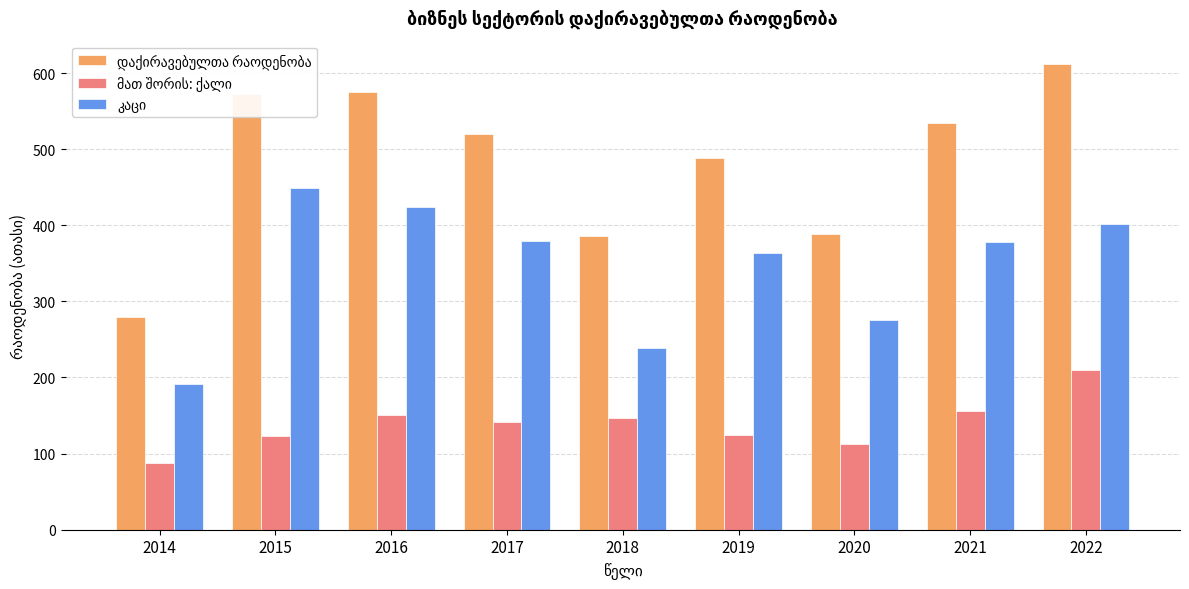

What is the greatest value displayed?

611.9